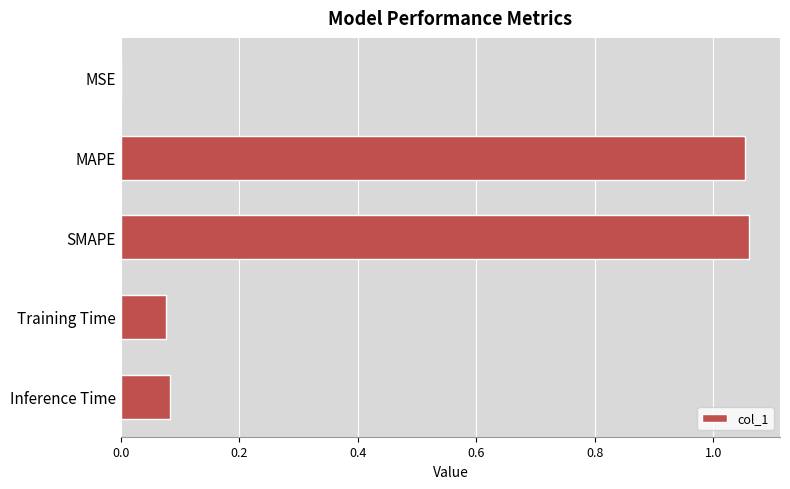

What is the ratio of the value at MAPE to the value at SMAPE?

1.0